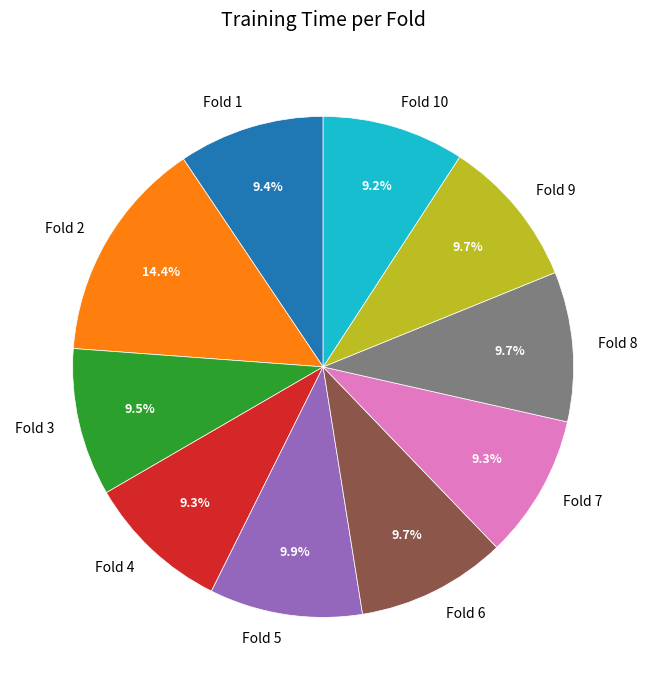

To the nearest percent, what portion does Fold 6 represent?

10%